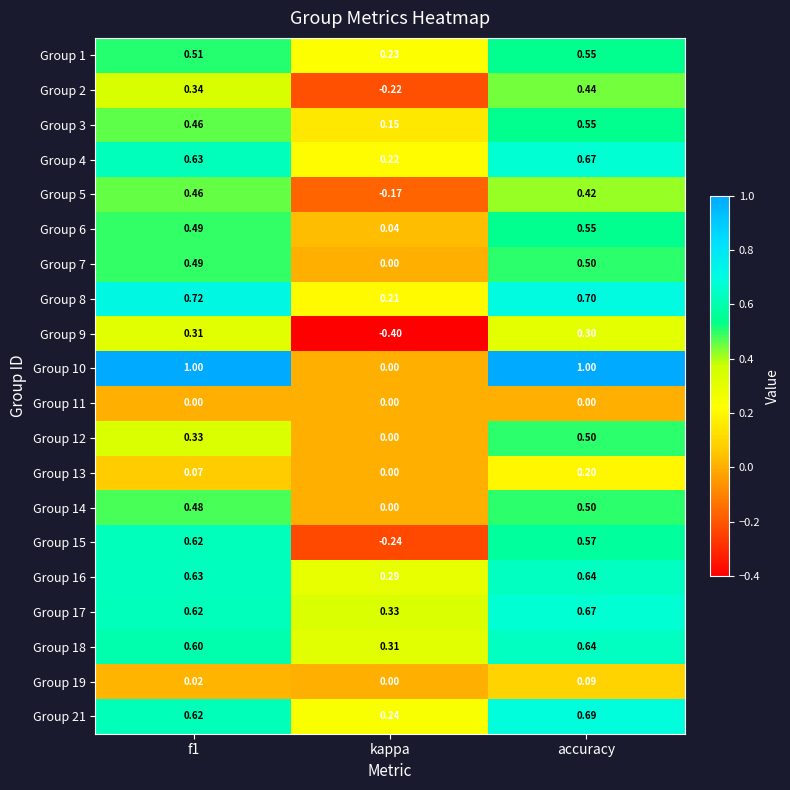

Which series has the largest total across all categories?

Group 10